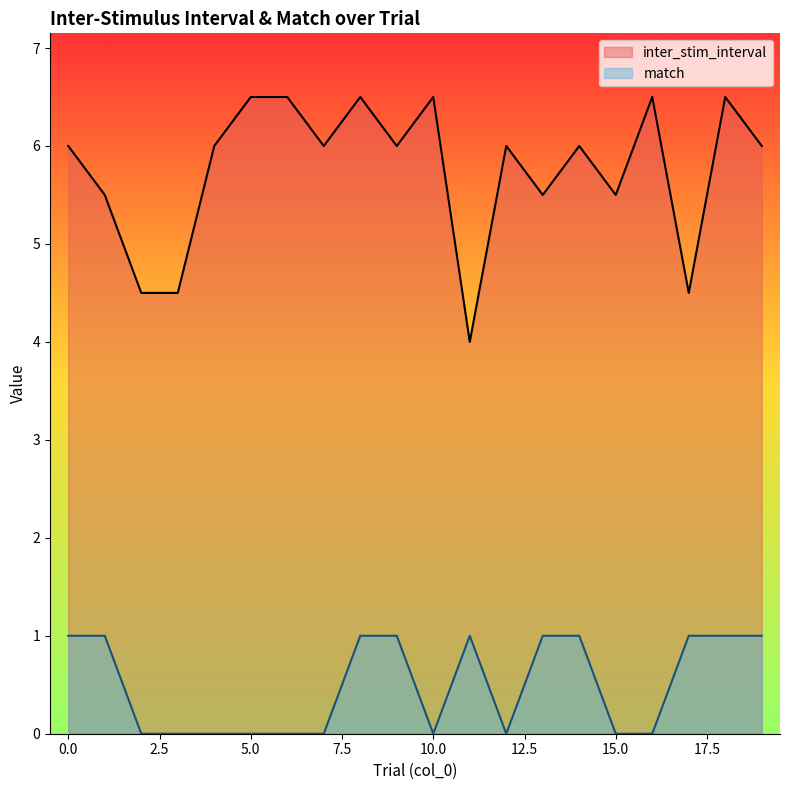

Reading right to left, transcribe all the data shown in this chart.

inter_stim_interval: 19=6.0	18=6.5	17=4.5	16=6.5	15=5.5	14=6.0	13=5.5	12=6.0	11=4.0	10=6.5	9=6.0	8=6.5	7=6.0	6=6.5	5=6.5	4=6.0	3=4.5	2=4.5	1=5.5	0=6.0
match: 19=1.0	18=1.0	17=1.0	16=0.0	15=0.0	14=1.0	13=1.0	12=0.0	11=1.0	10=0.0	9=1.0	8=1.0	7=0.0	6=0.0	5=0.0	4=0.0	3=0.0	2=0.0	1=1.0	0=1.0